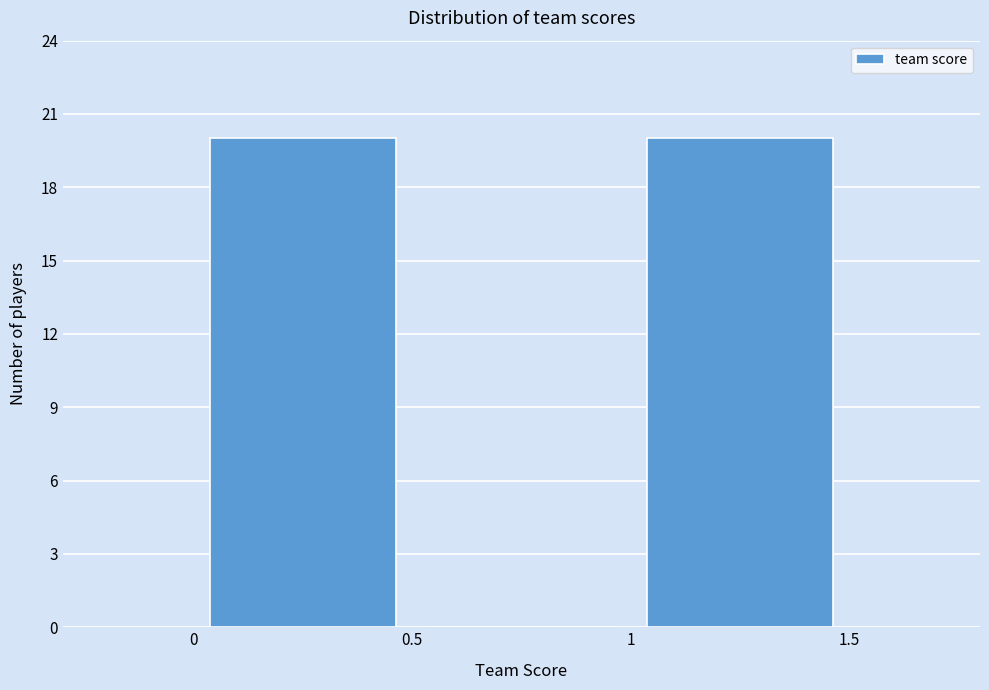

Reading left to right, transcribe this chart: for each bar, give the range it covers on the x-axis and its height. The values are not printed on the chart, so give them approximately, as read against the axis.

0 to 0.5: 20
0.5 to 1: 0
1 to 1.5: 20